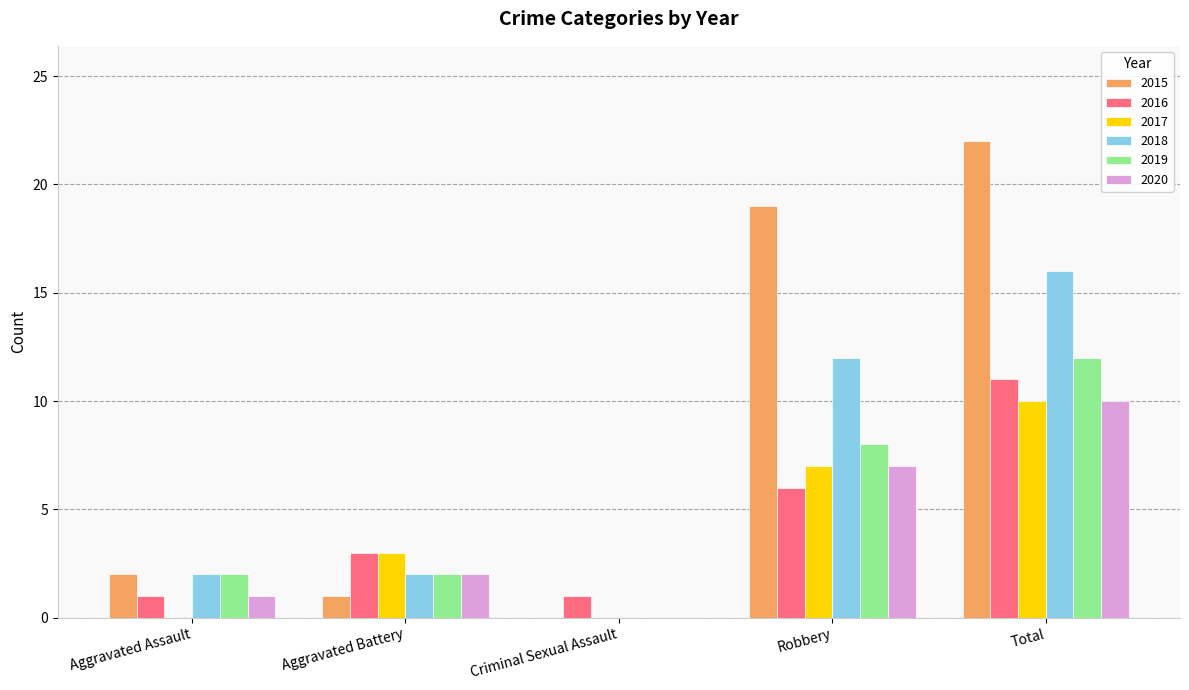

What is the sum of all 2020 values?

20